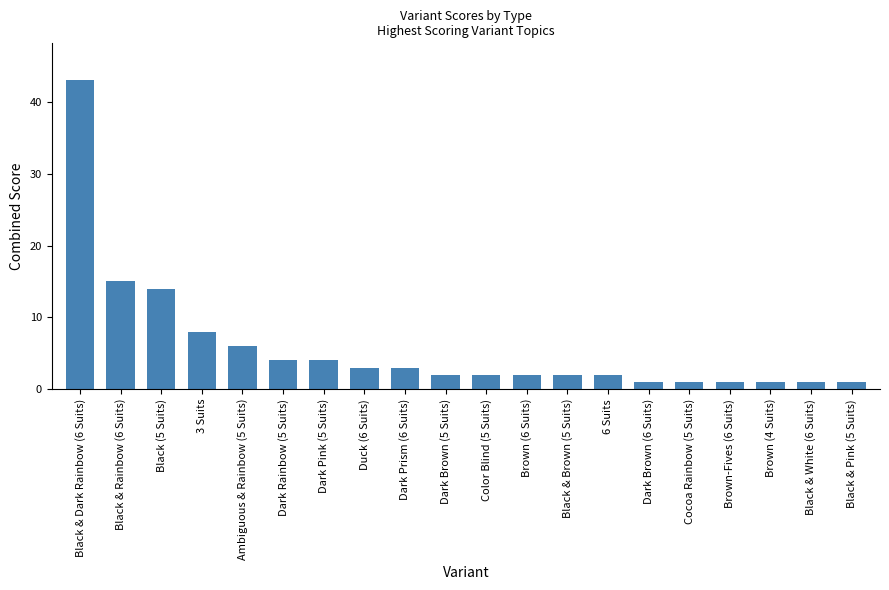

What is the average value?

6